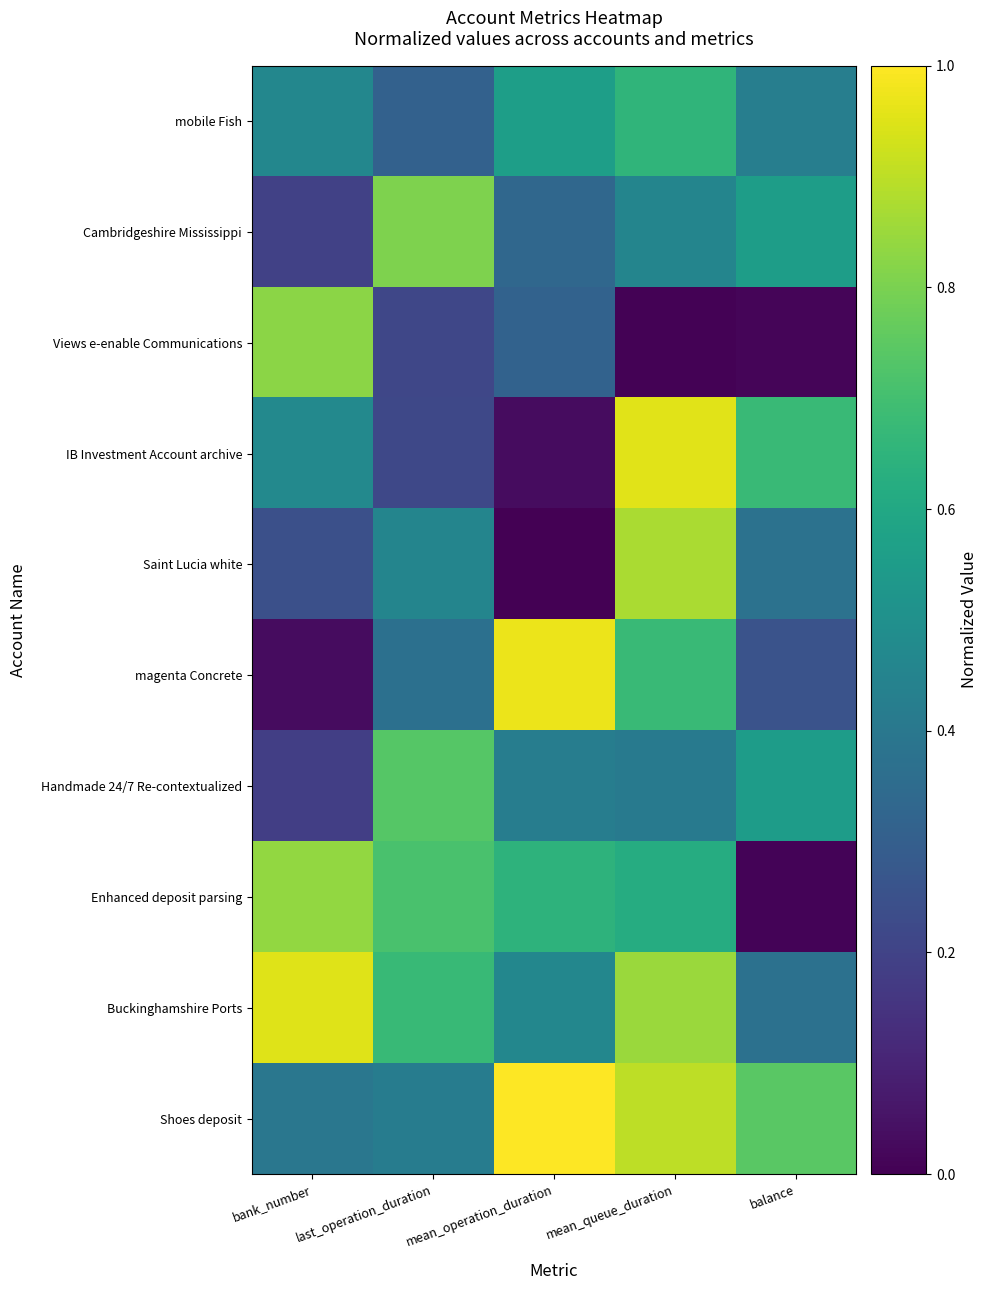

What is the maximum value shown in the chart?

1.0